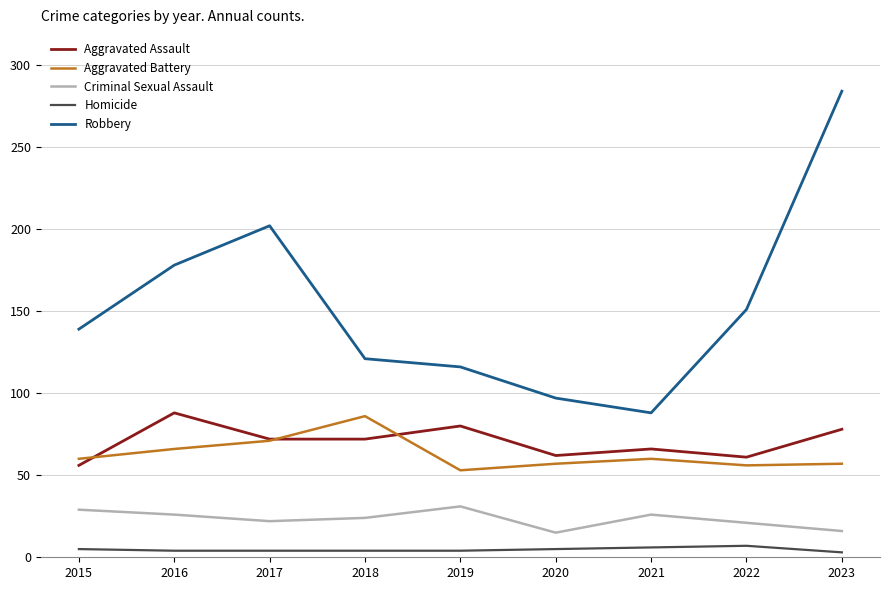

How many categories are shown in the chart?

9